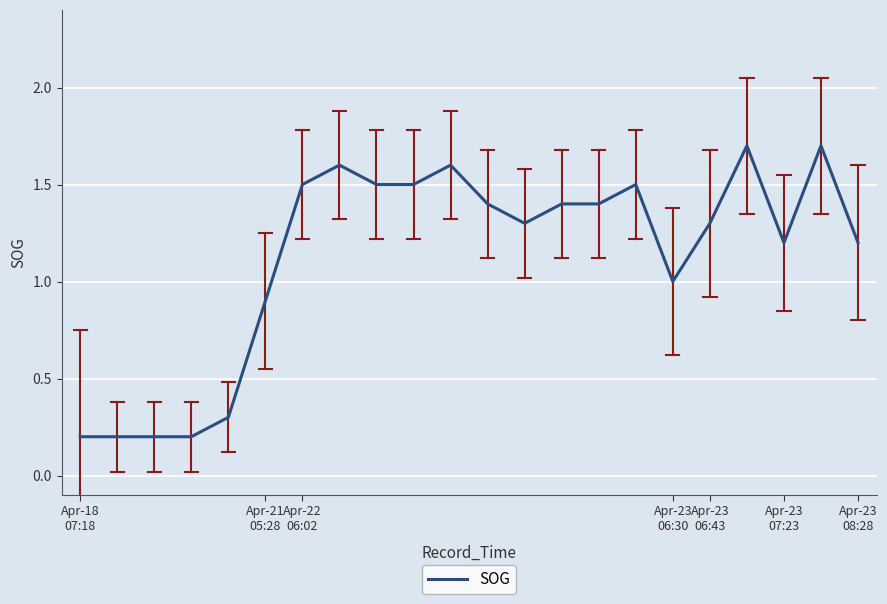

What is the difference between the maximum and minimum values?

1.5